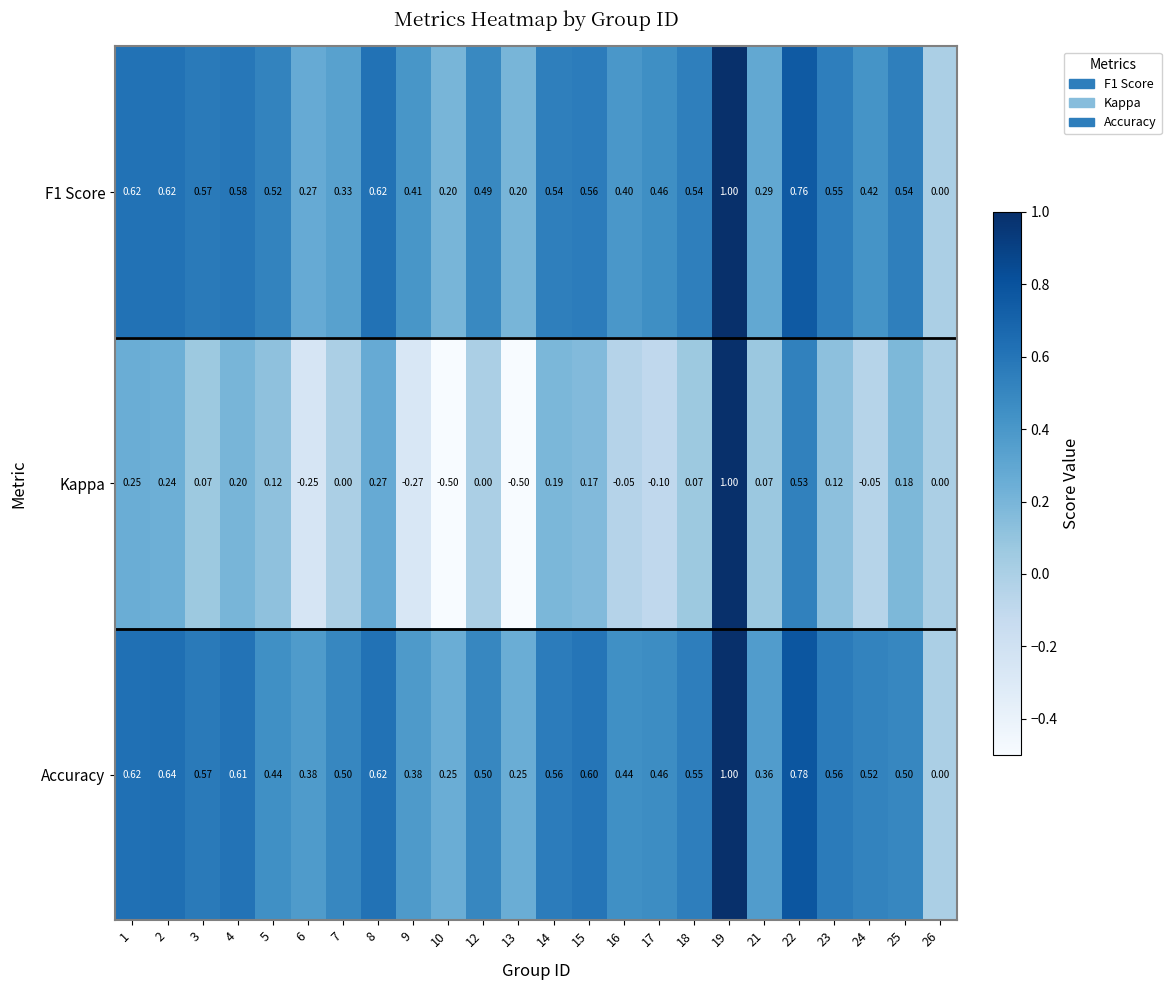

Between 9 and 17, which series saw the biggest shift?

Kappa